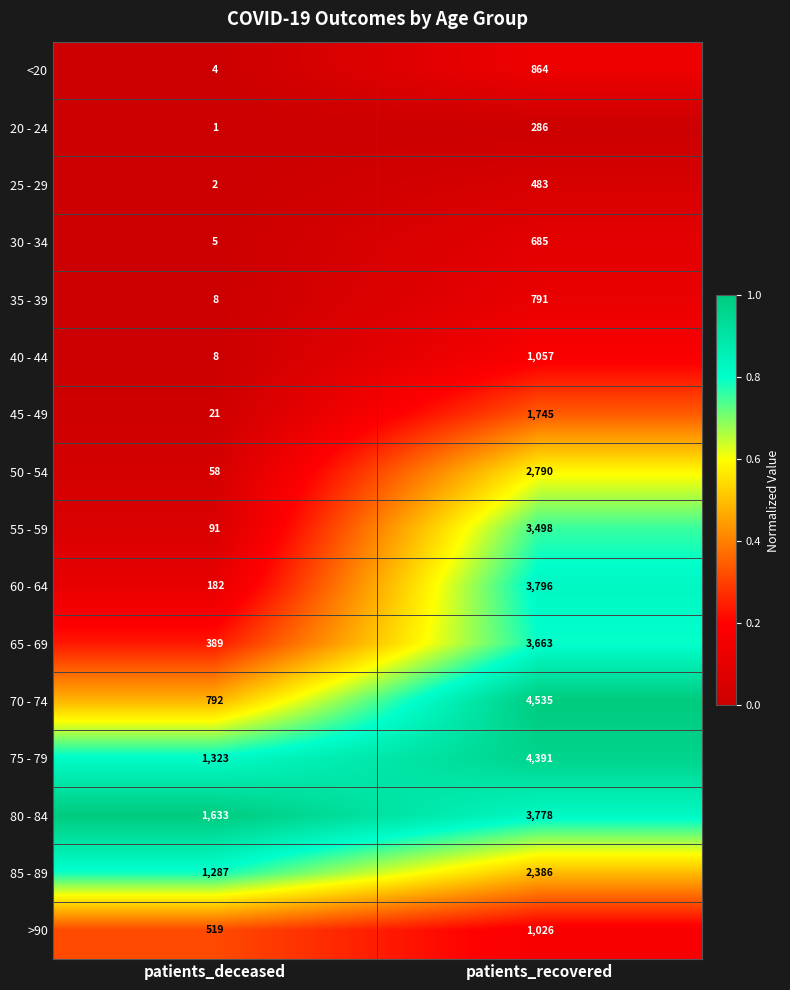

List the series in order of their peak value, lowest first.

20 - 24, 25 - 29, 30 - 34, 35 - 39, <20, >90, 40 - 44, 45 - 49, 85 - 89, 50 - 54, 55 - 59, 65 - 69, 80 - 84, 60 - 64, 75 - 79, 70 - 74